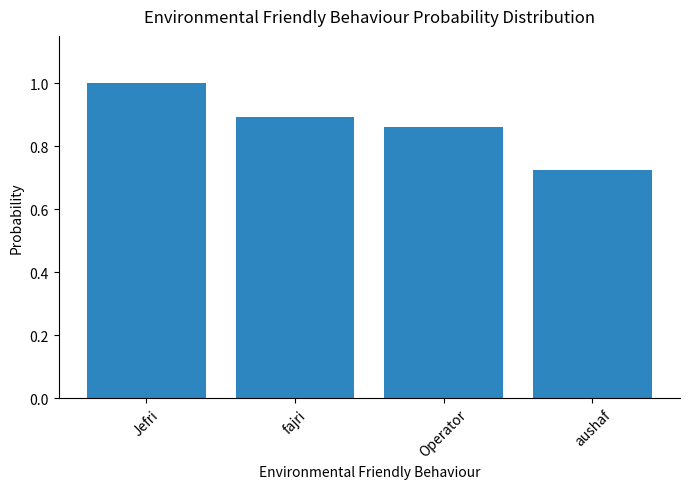

How many values are between 0 and 1?

4